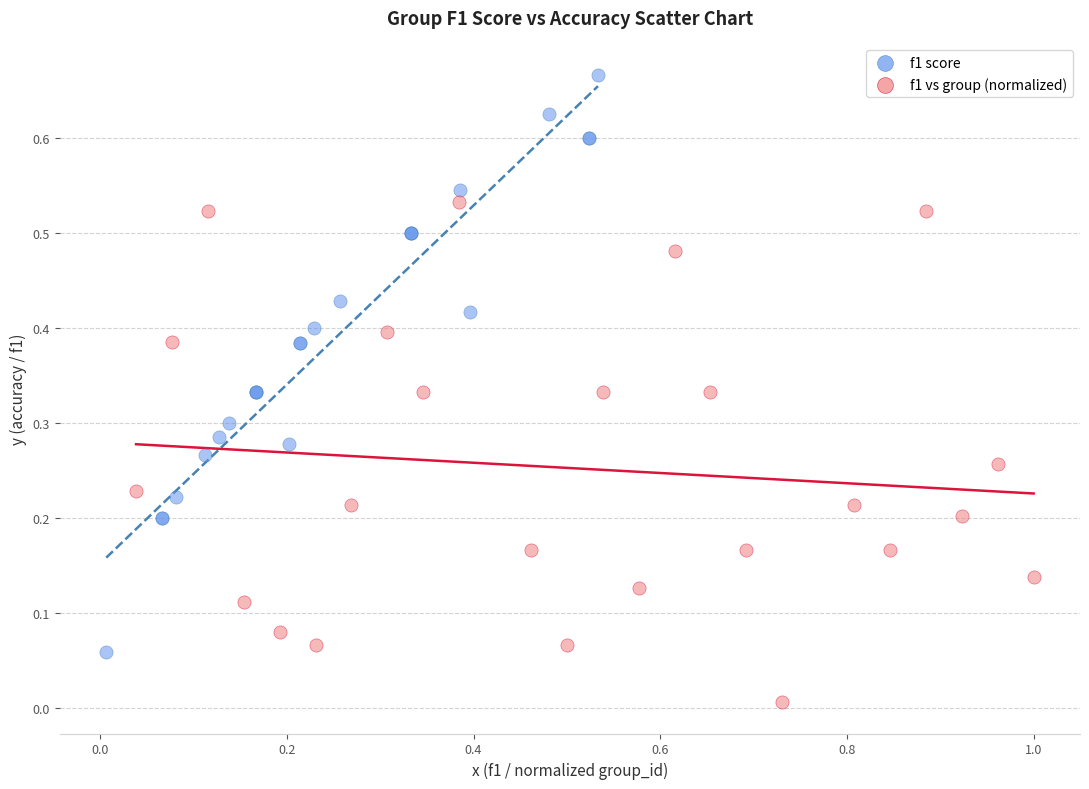

Which series has the largest Y range (max minus min)?

f1 score